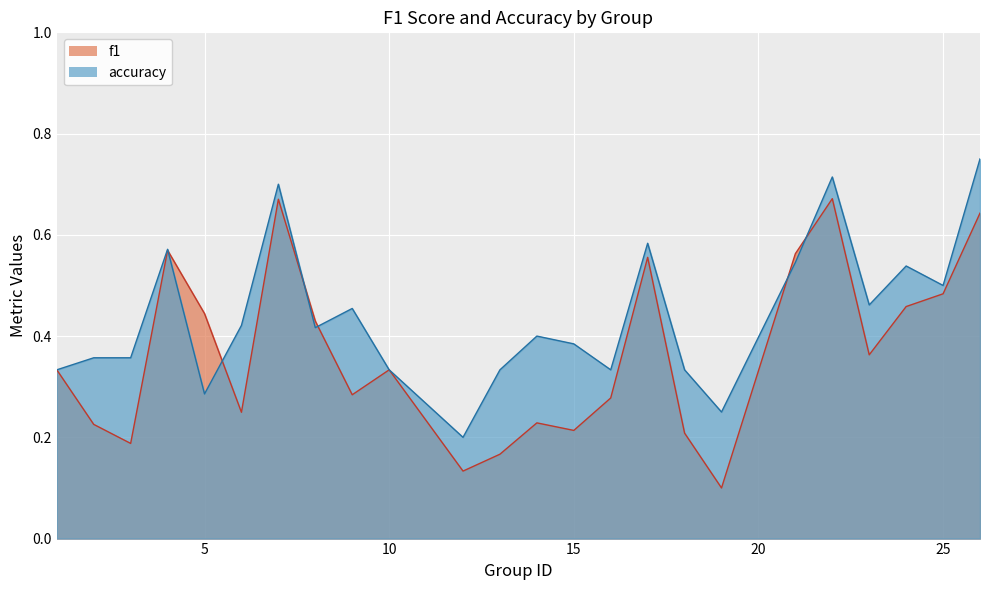

Reading left to right, what are all the values shown in this chart?

f1: 1=0.3	2=0.2	3=0.2	4=0.6	5=0.4	6=0.2	7=0.7	8=0.4	9=0.3	10=0.3	12=0.1	13=0.2	14=0.2	15=0.2	16=0.3	17=0.6	18=0.2	19=0.1	21=0.6	22=0.7	23=0.4	24=0.5	25=0.5	26=0.6
accuracy: 1=0.3	2=0.4	3=0.4	4=0.6	5=0.3	6=0.4	7=0.7	8=0.4	9=0.5	10=0.3	12=0.2	13=0.3	14=0.4	15=0.4	16=0.3	17=0.6	18=0.3	19=0.2	21=0.5	22=0.7	23=0.5	24=0.5	25=0.5	26=0.8